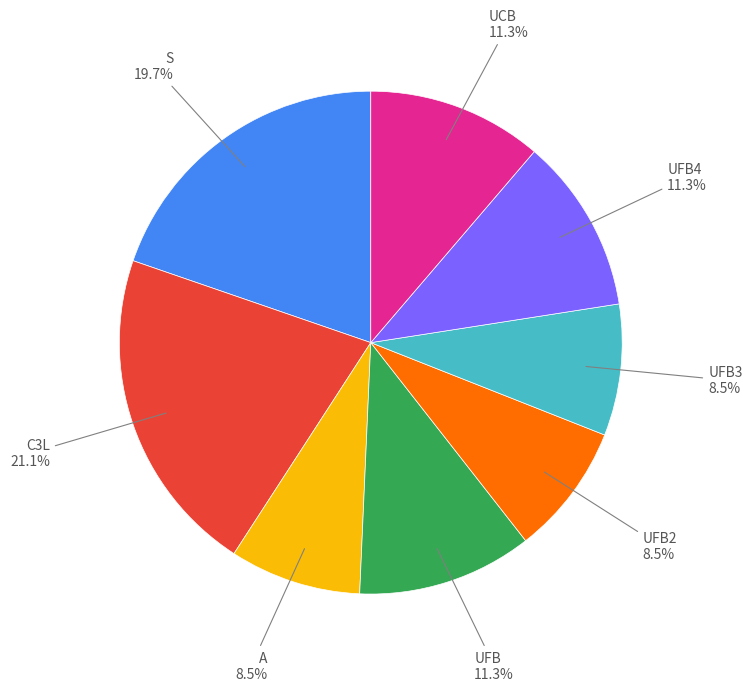

Is there a majority slice in this chart?

No